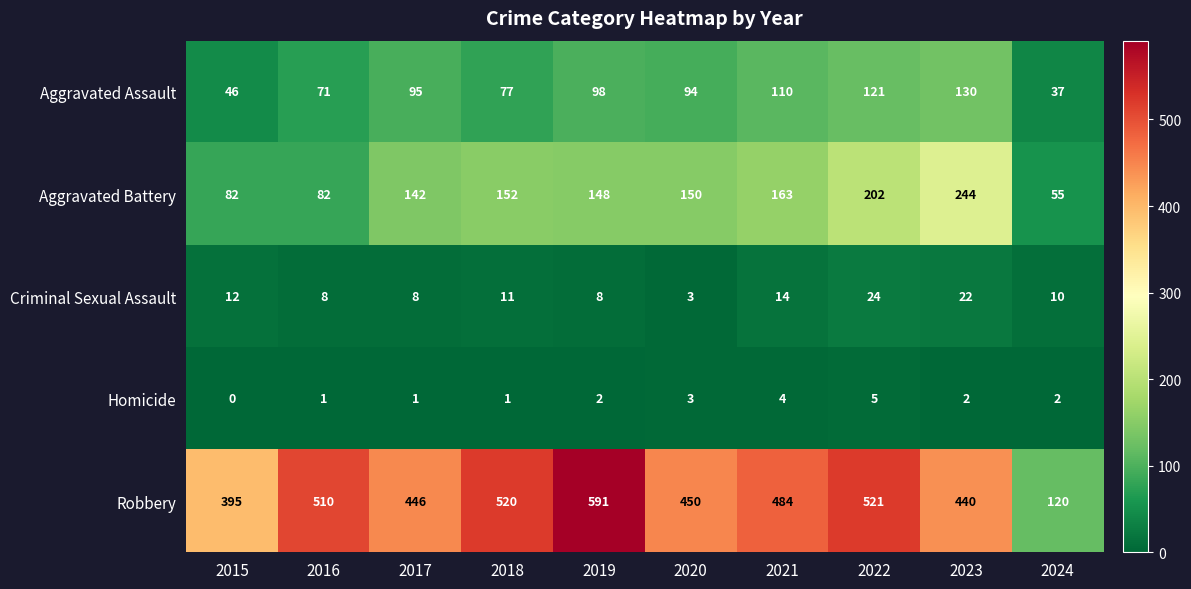

What is the difference between the highest and lowest values at 2019?

589